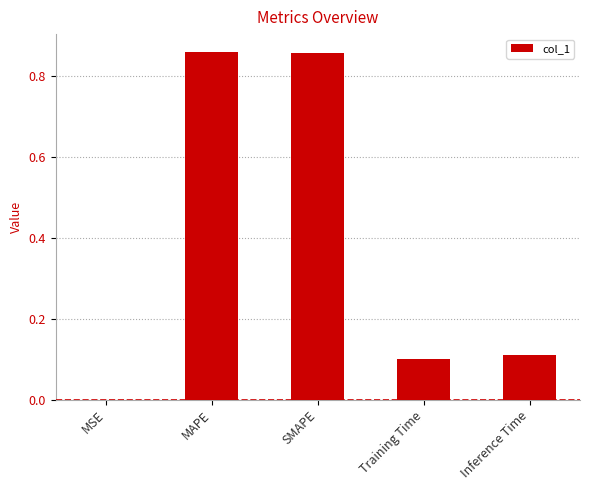

What is the change in value from SMAPE to Inference Time?

-0.7